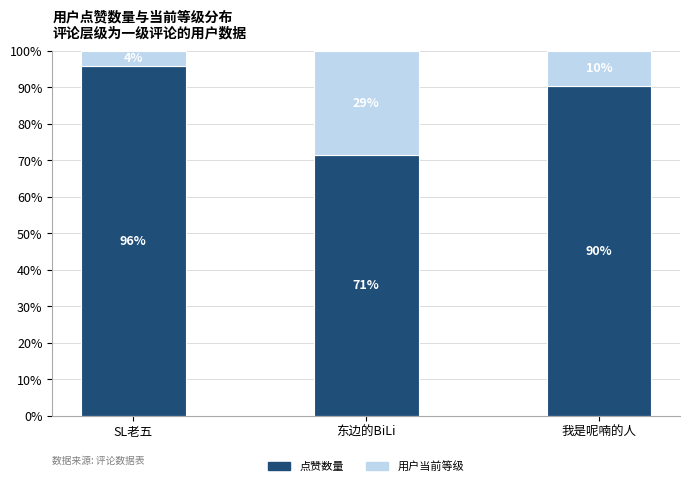

What is the difference between the maximum and minimum values in the 点赞数量 series?

24.3